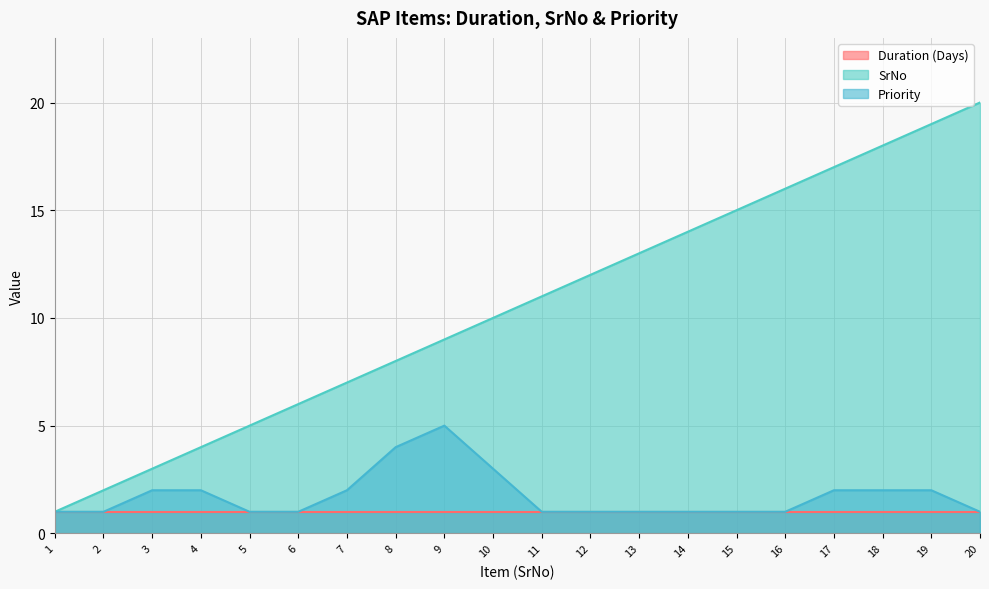

What is the maximum value shown in the chart?

20